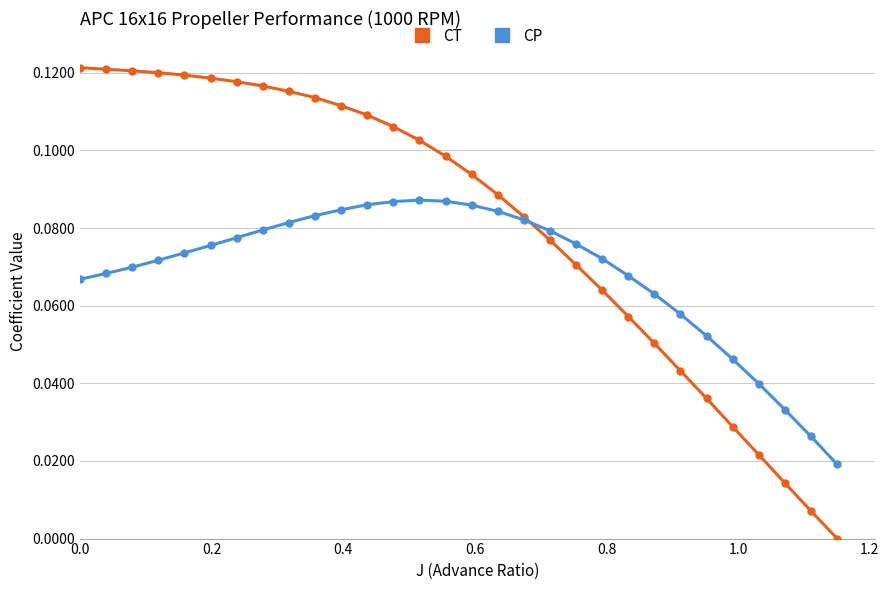

List the series in order of their overall mean, lowest first.

CP, CT